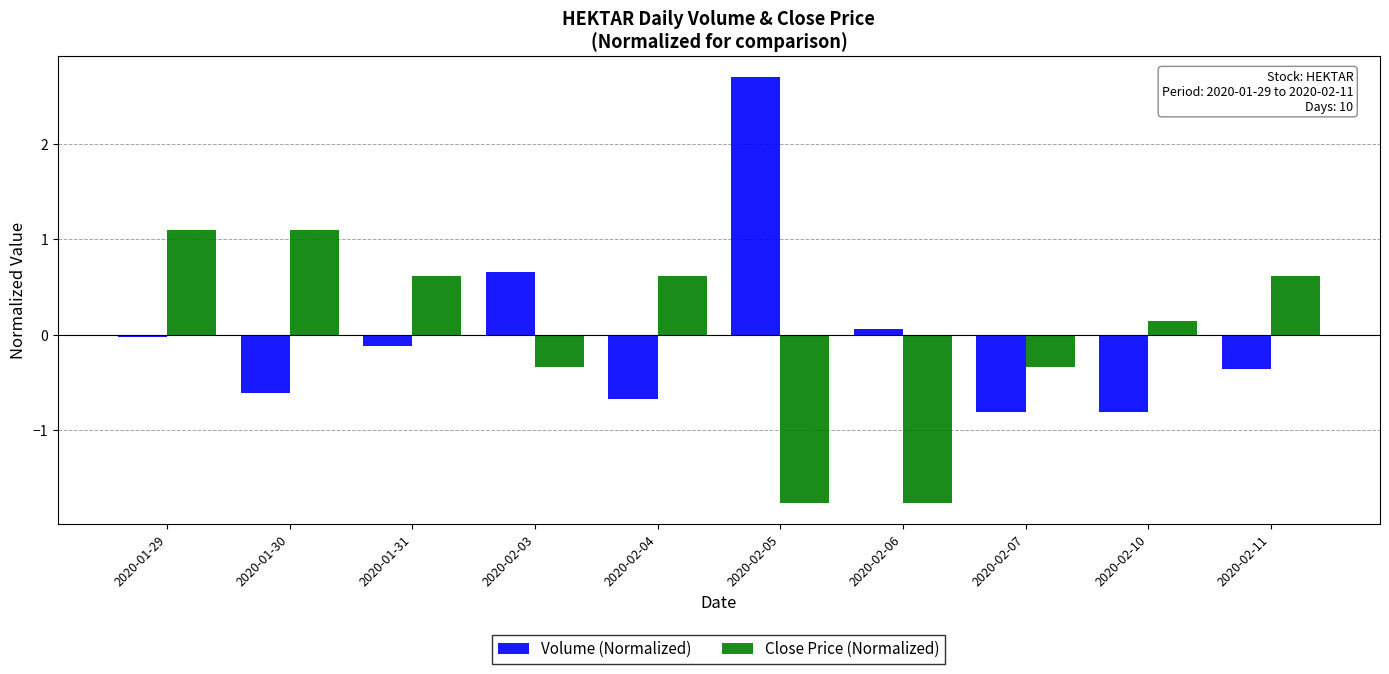

What is the label of the 5th bar from the right?

2020-02-05